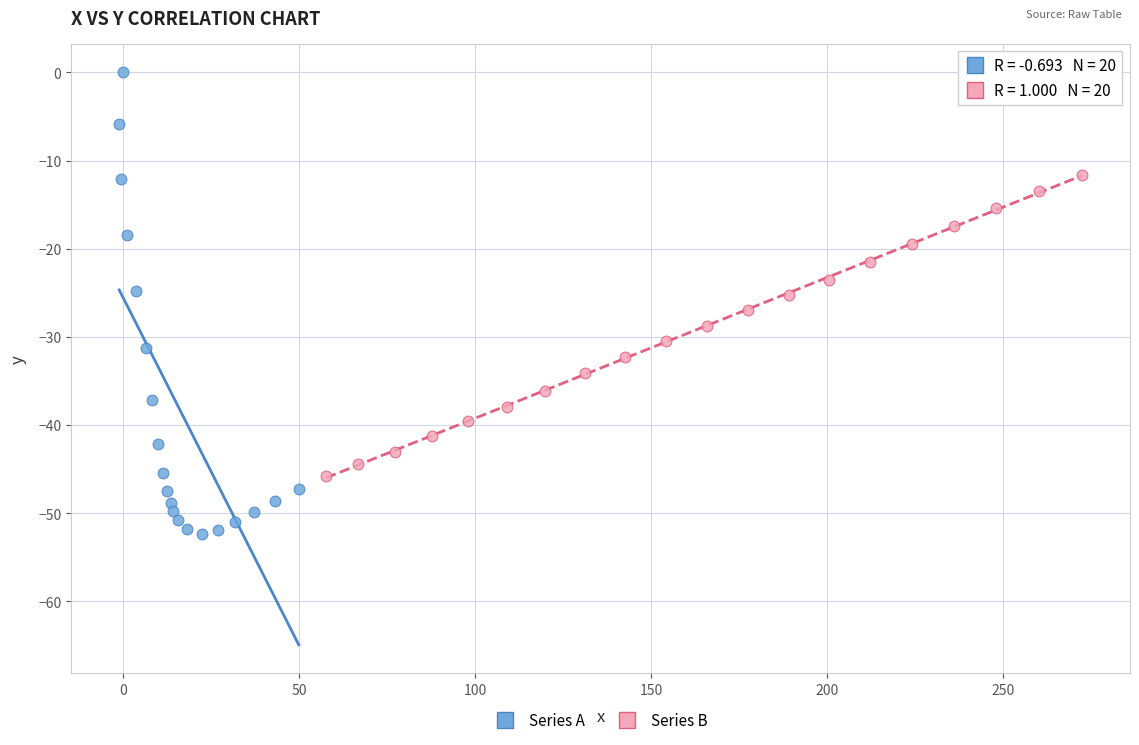

Which series reaches the minimum Y coordinate?

Series A